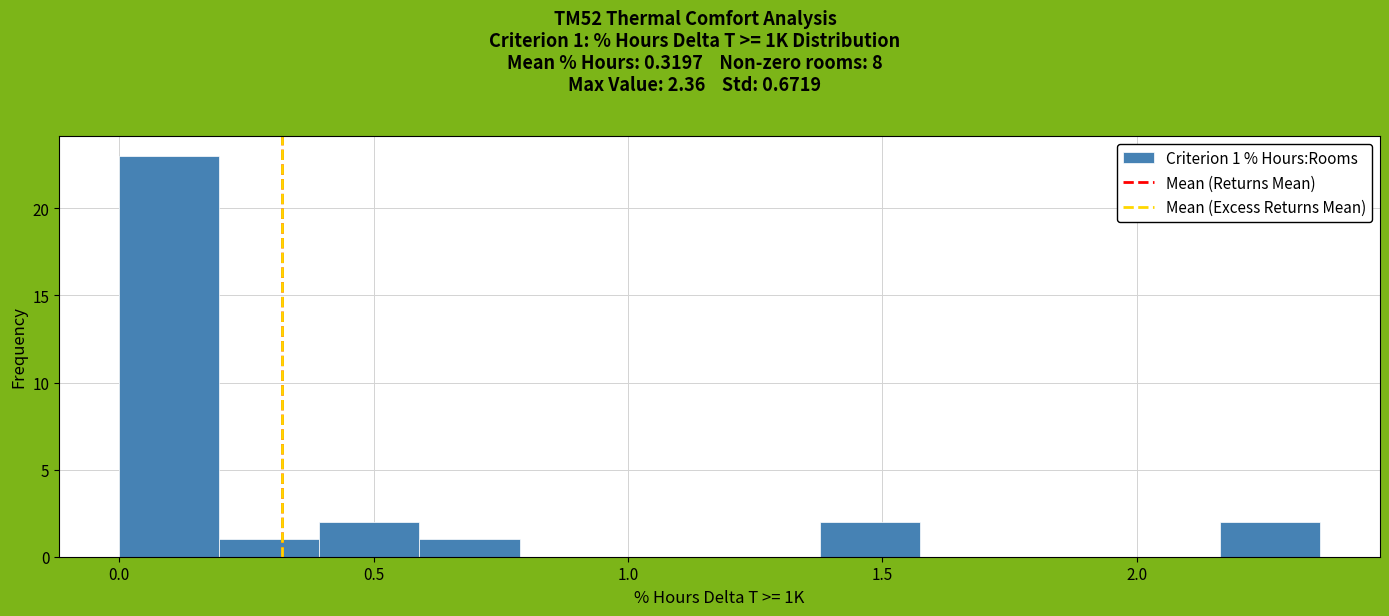

Read against the x-axis, roughly where is the centre of the tallest bar?

0.10